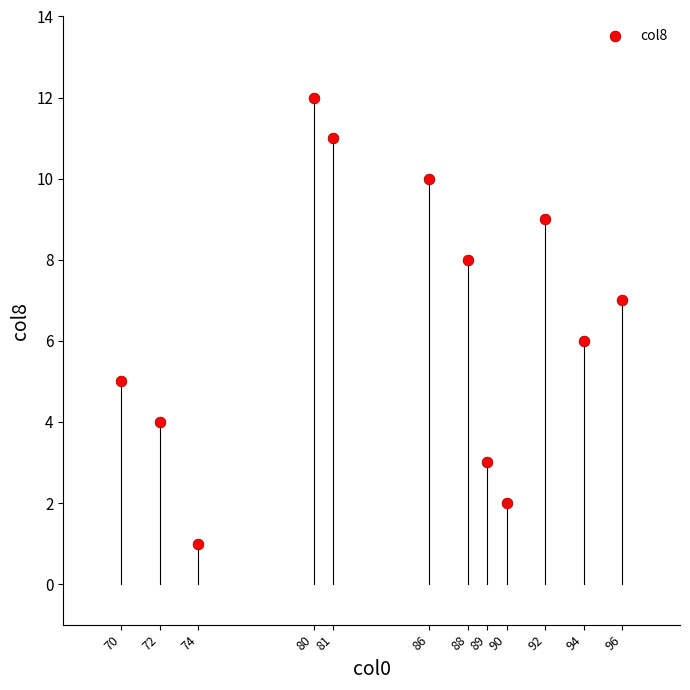

What is the range of Y values (max minus min)?

11